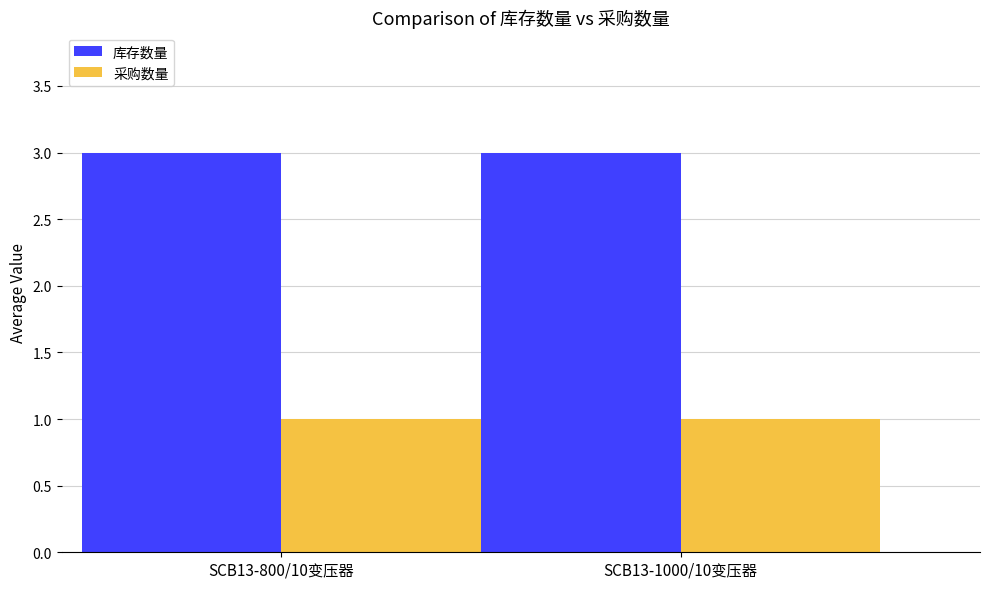

What is the lowest value of the 库存数量 series?

3